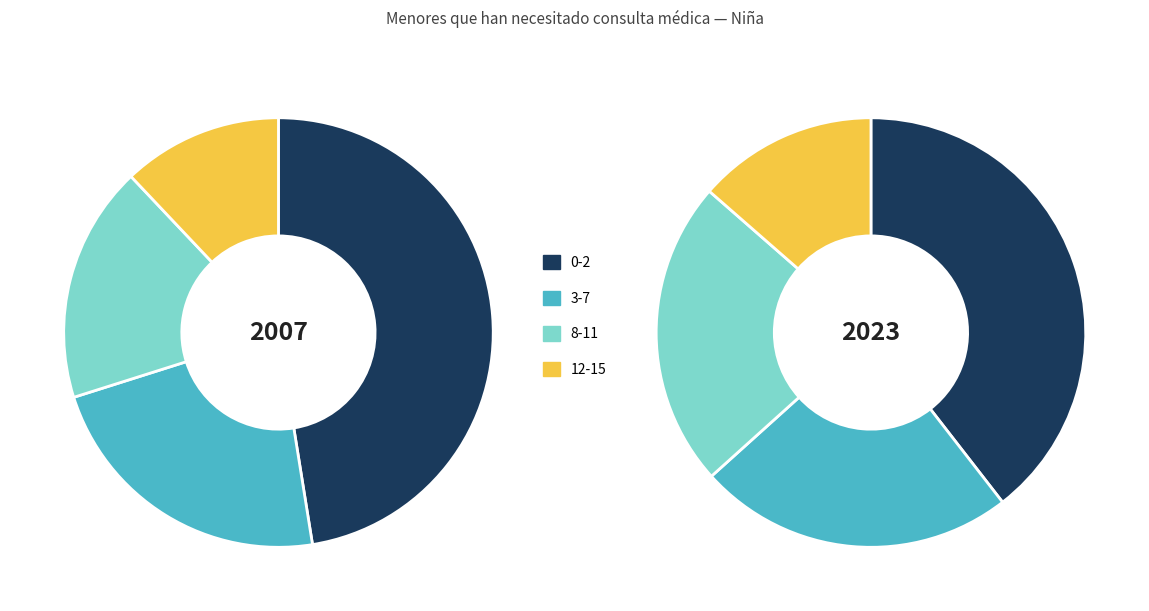

To the nearest percent, what is the difference between the largest and smallest slice percentages?

26%